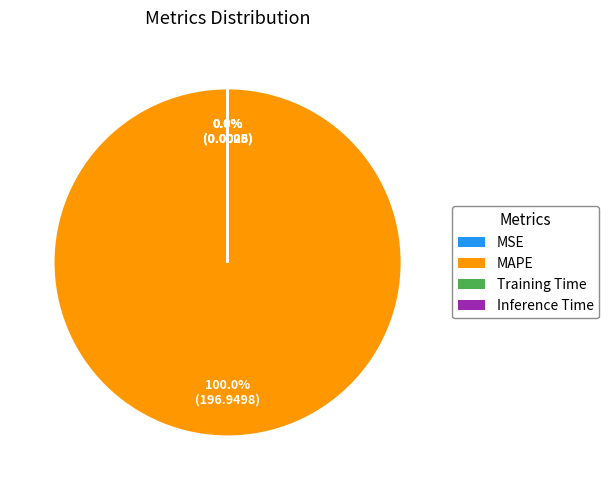

To the nearest percent, what portion does MAPE represent?

100%